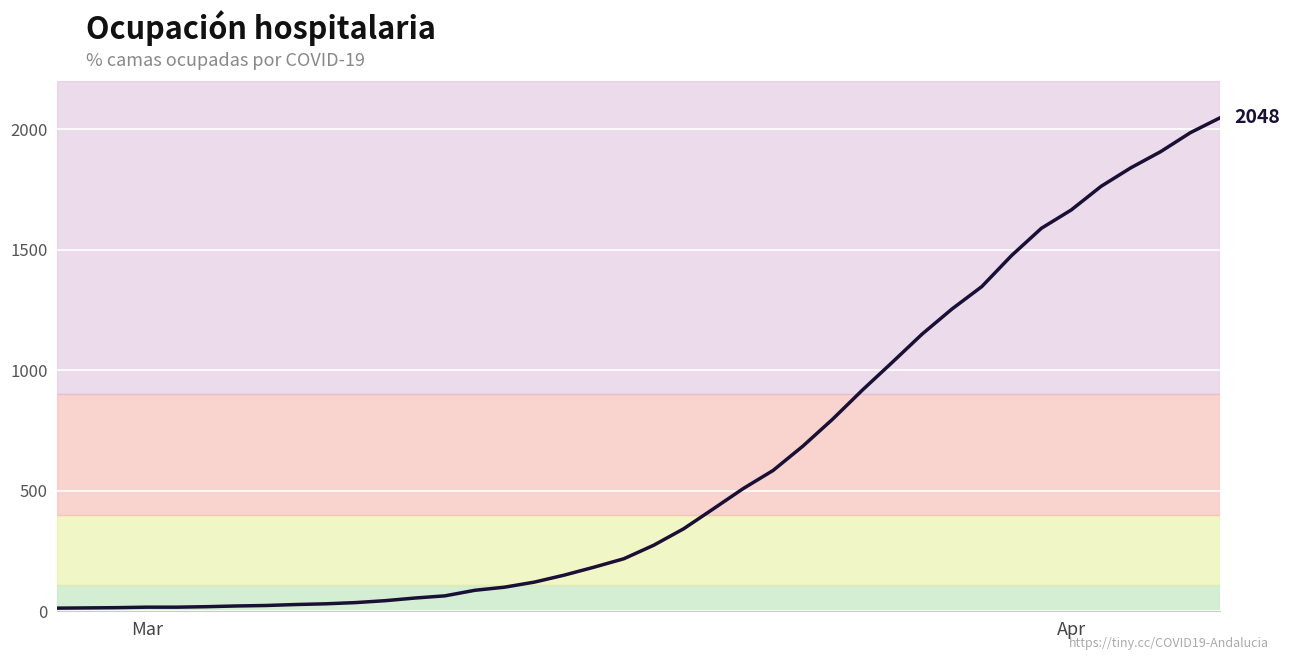

What is the difference between the maximum and minimum values?

2035